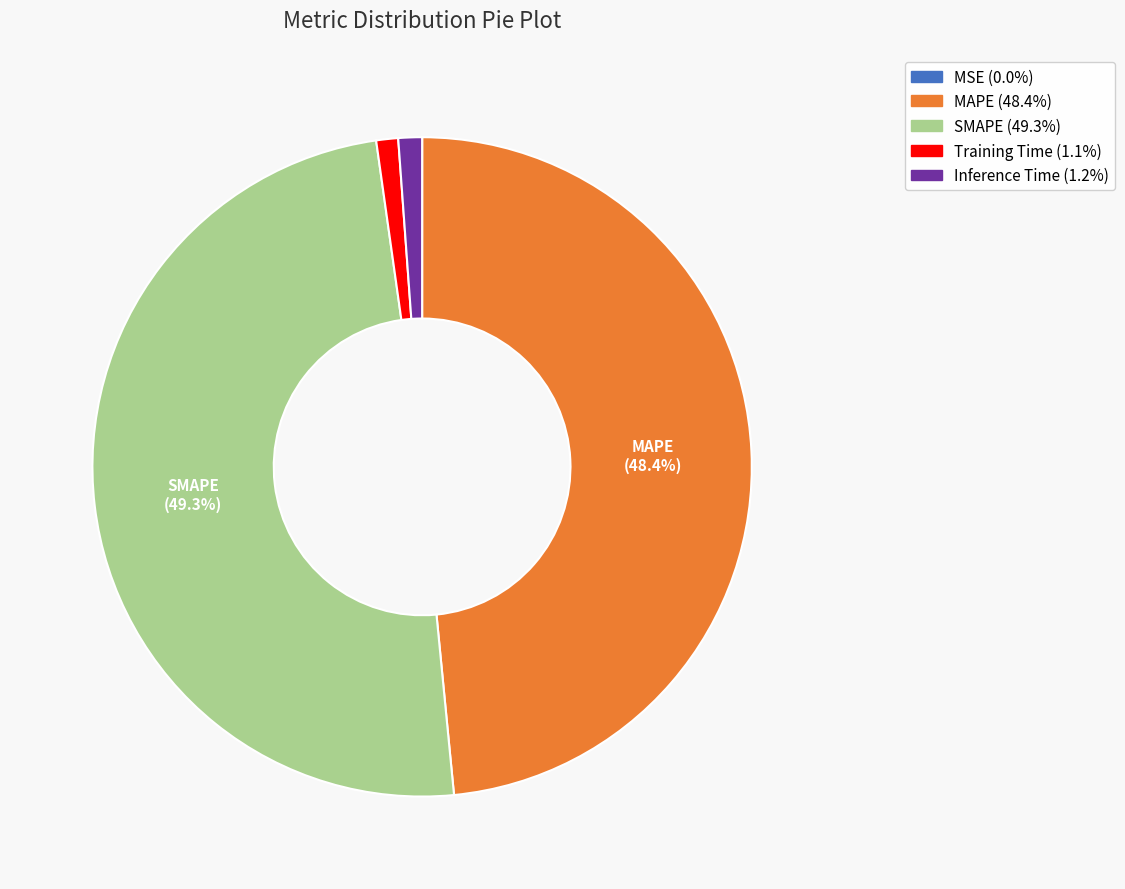

Is the sum of SMAPE (49.3%) and MAPE (48.4%) greater than half?

Yes